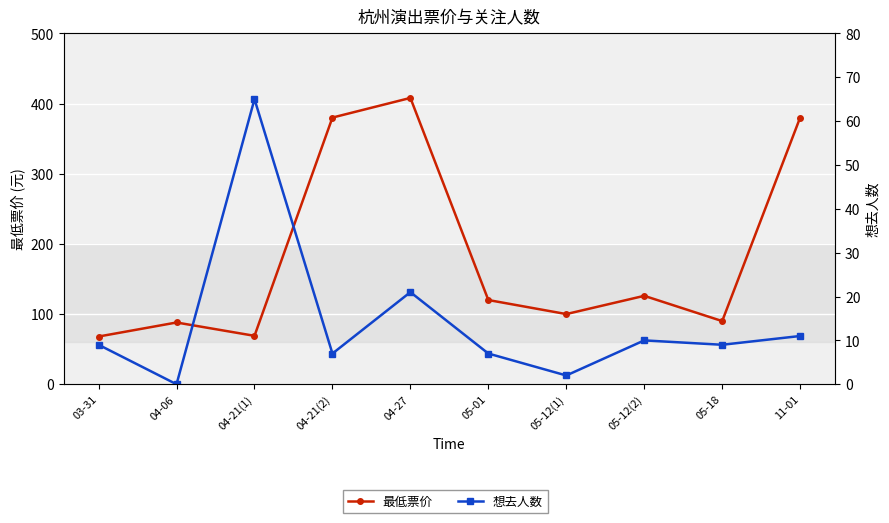

What are all the series names shown in the legend?

最低票价, 想去人数